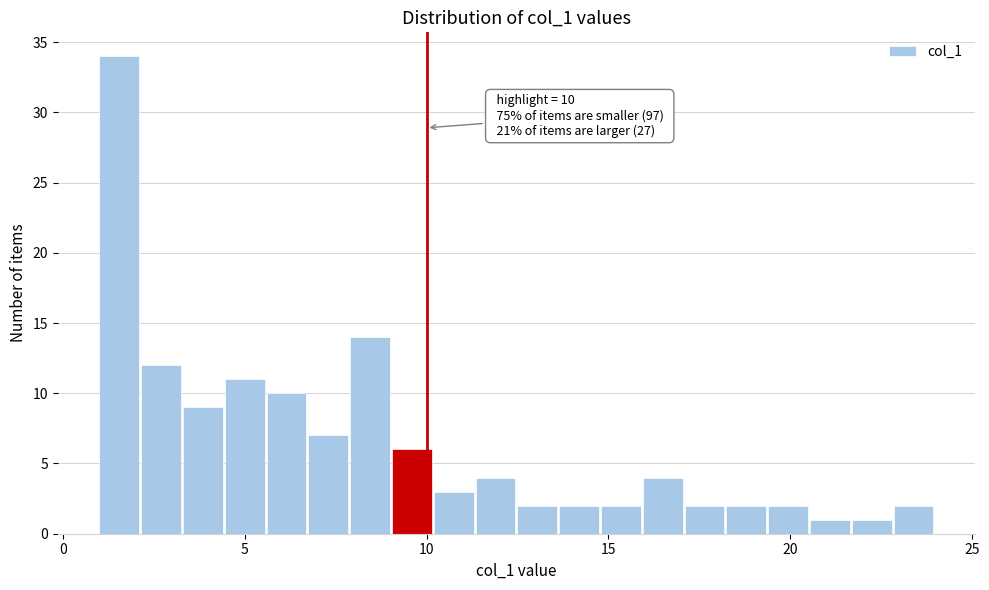

Around what value on the x-axis is the tallest bar? Give the approximate position of its centre, as read against the axis.

1.5